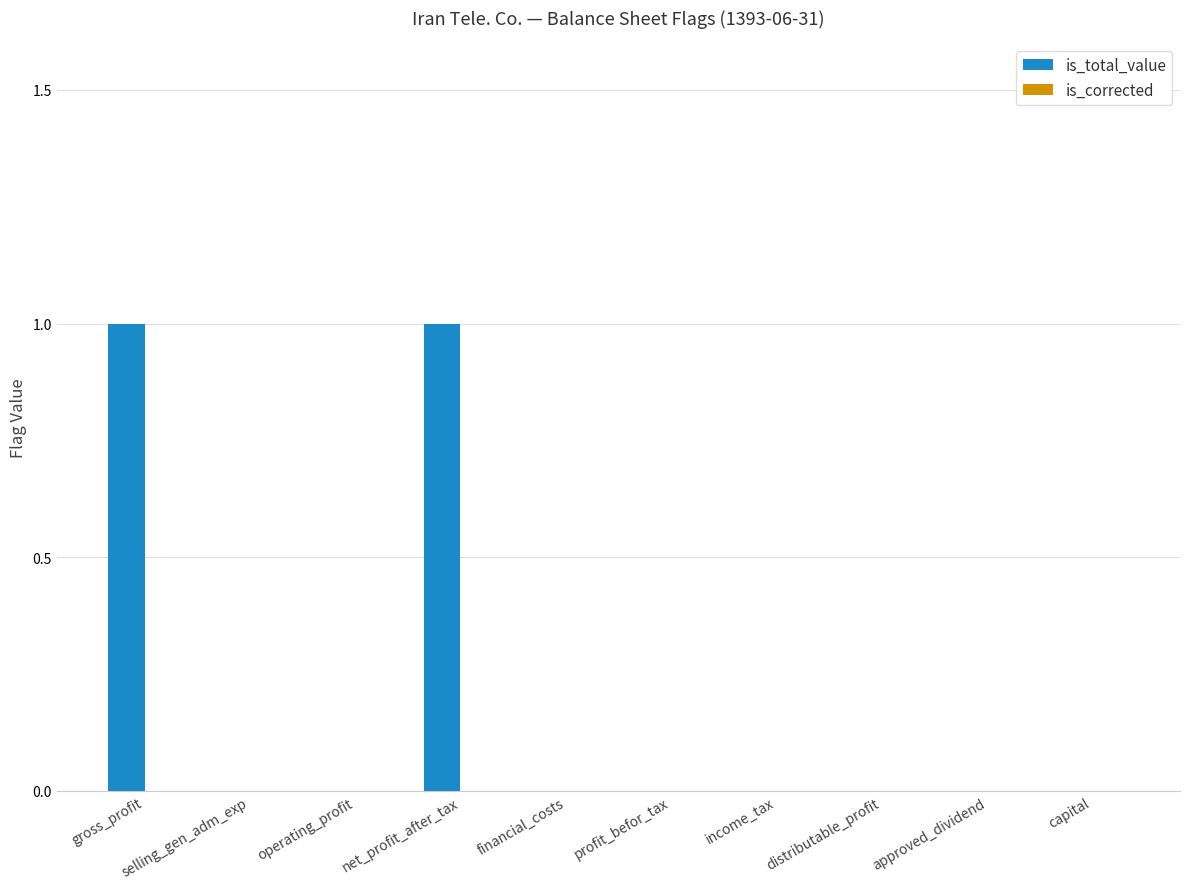

Count the number of data series in this chart.

1